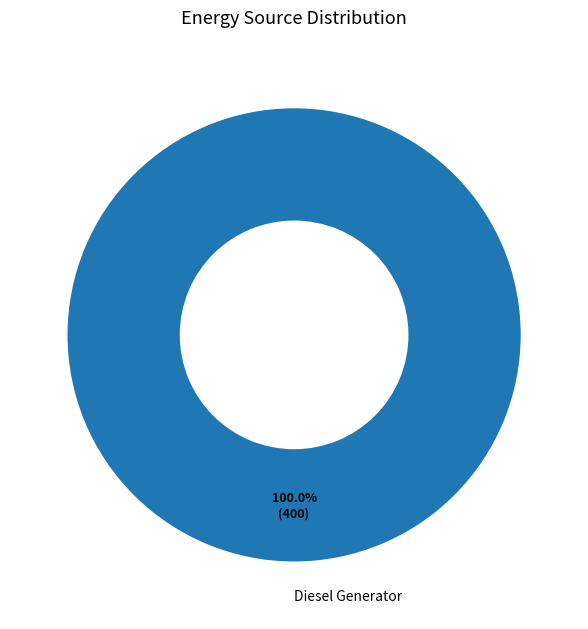

Does Diesel Generator account for over 50% of the chart?

Yes